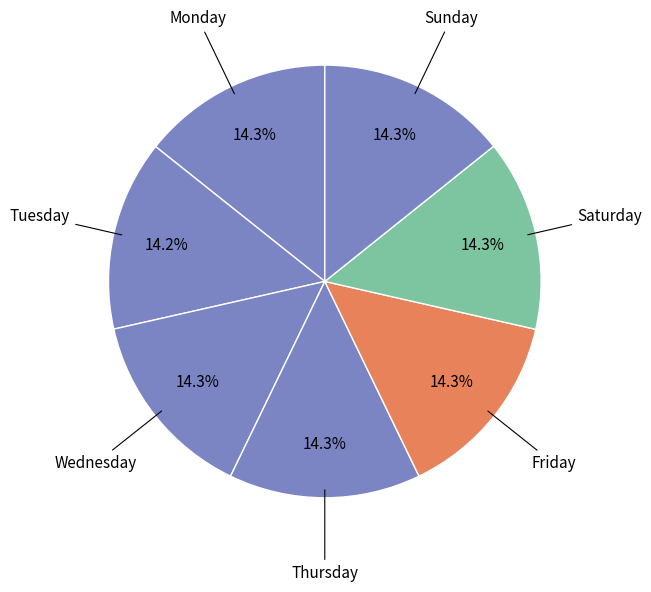

How many segments does this pie chart have?

7